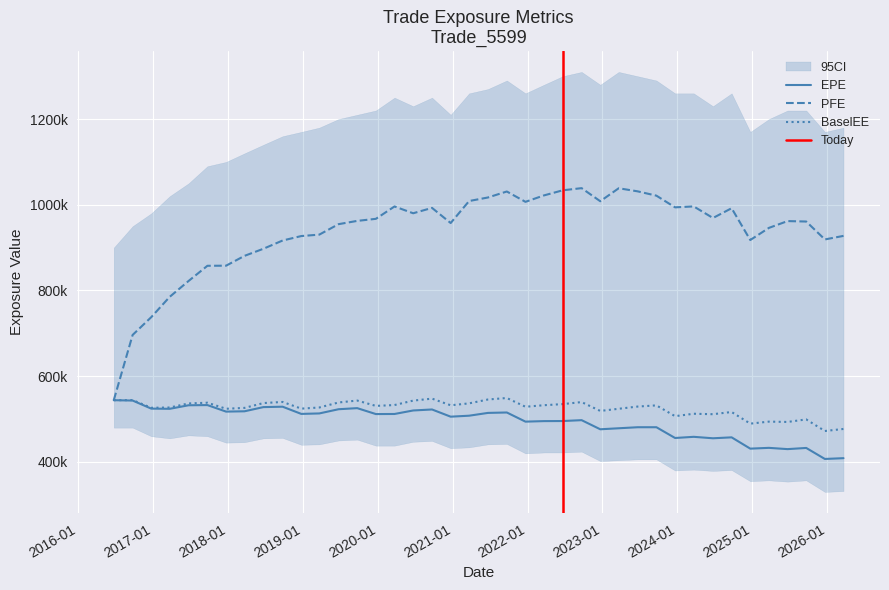

What is the difference between the maximum and minimum values in the EPE series?

137108